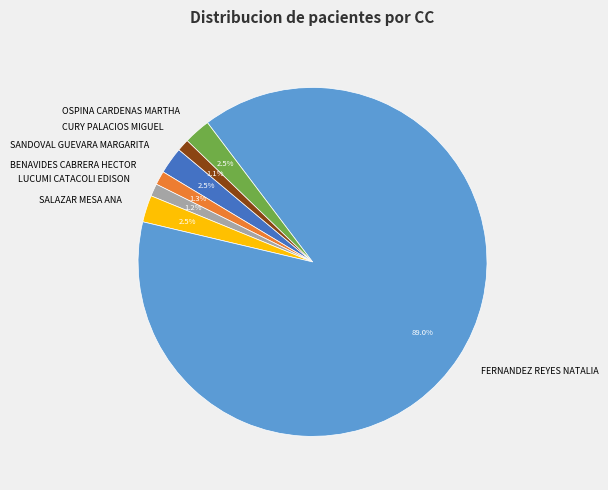

What percentage do CURY PALACIOS MIGUEL and LUCUMI CATACOLI EDISON together represent?

2.3%